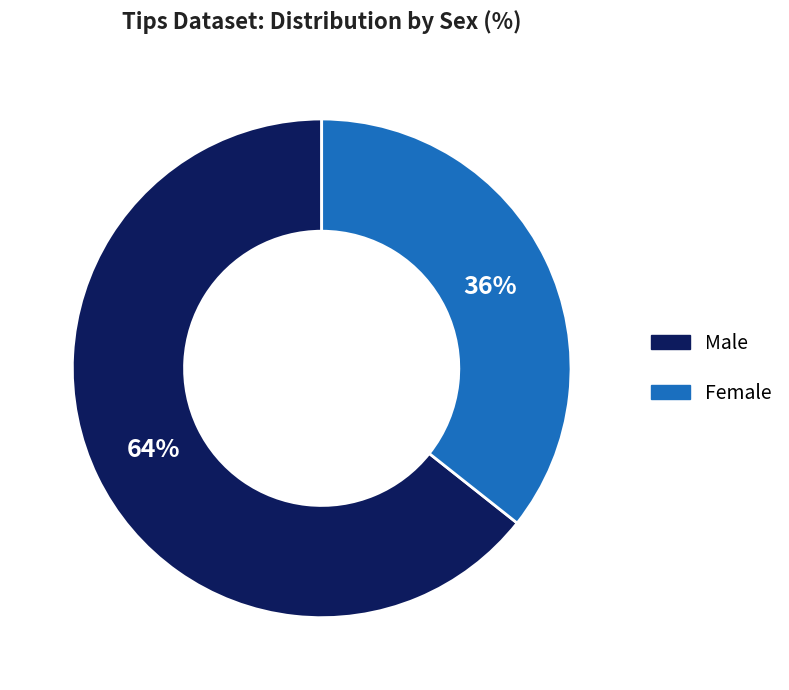

Rank the categories by value from lowest to highest.

Female, Male